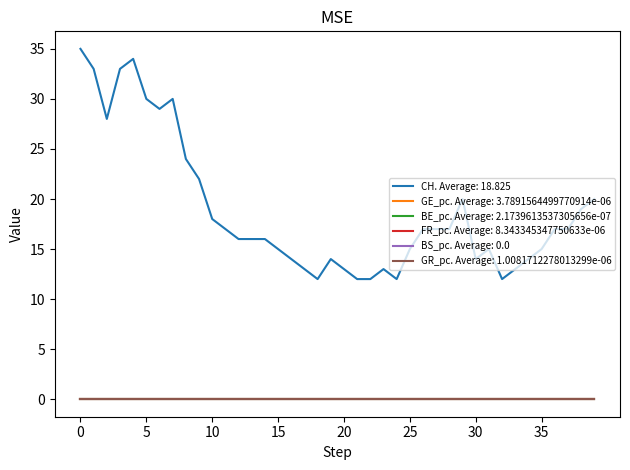

Which series has the largest range (max minus min)?

CH. Average: 18.825